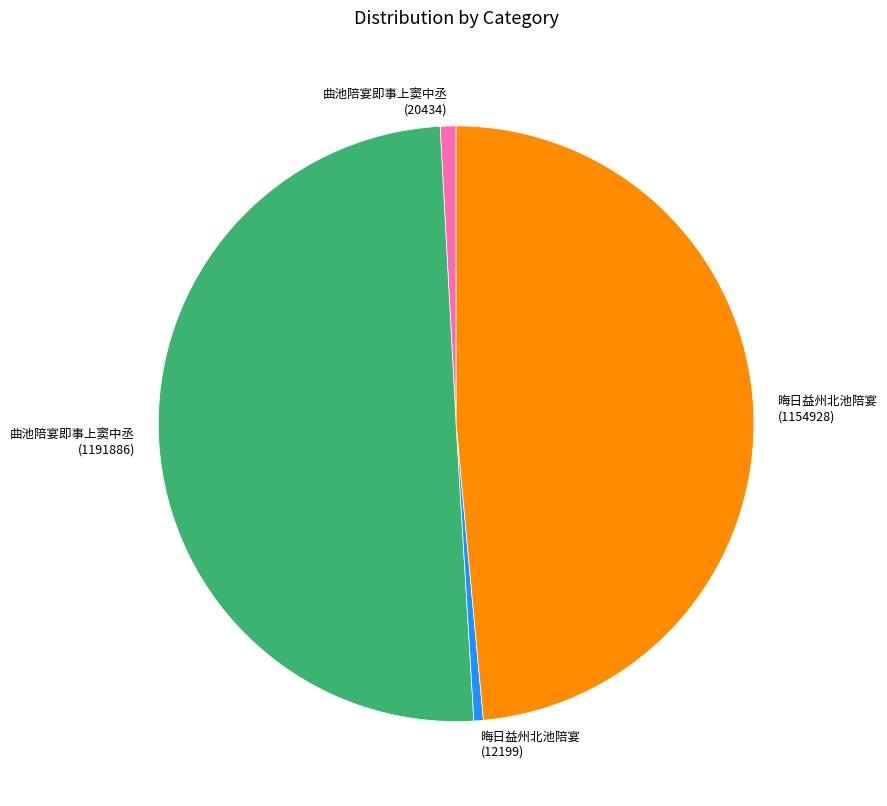

How many segments does this pie chart have?

4